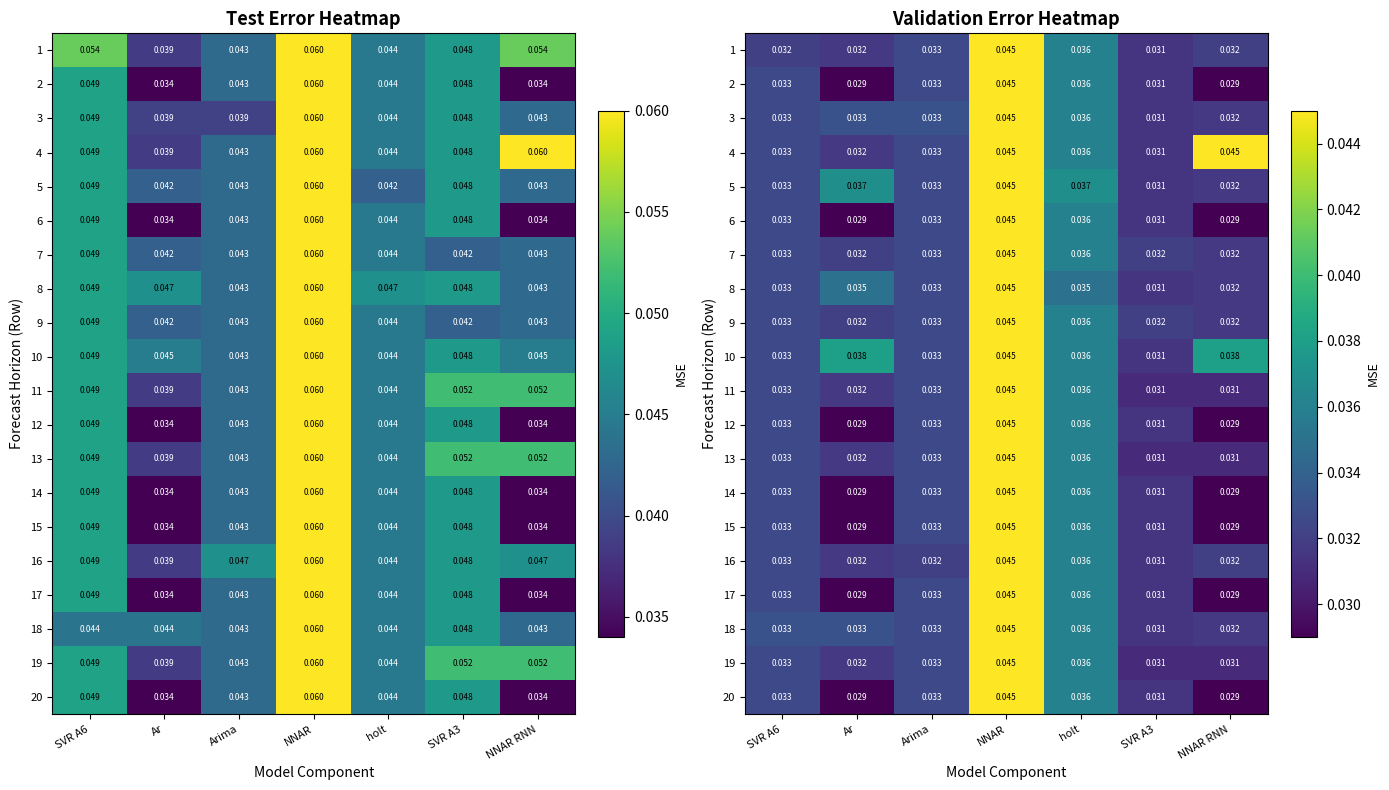

What is the sum of all 10 values?

0.3